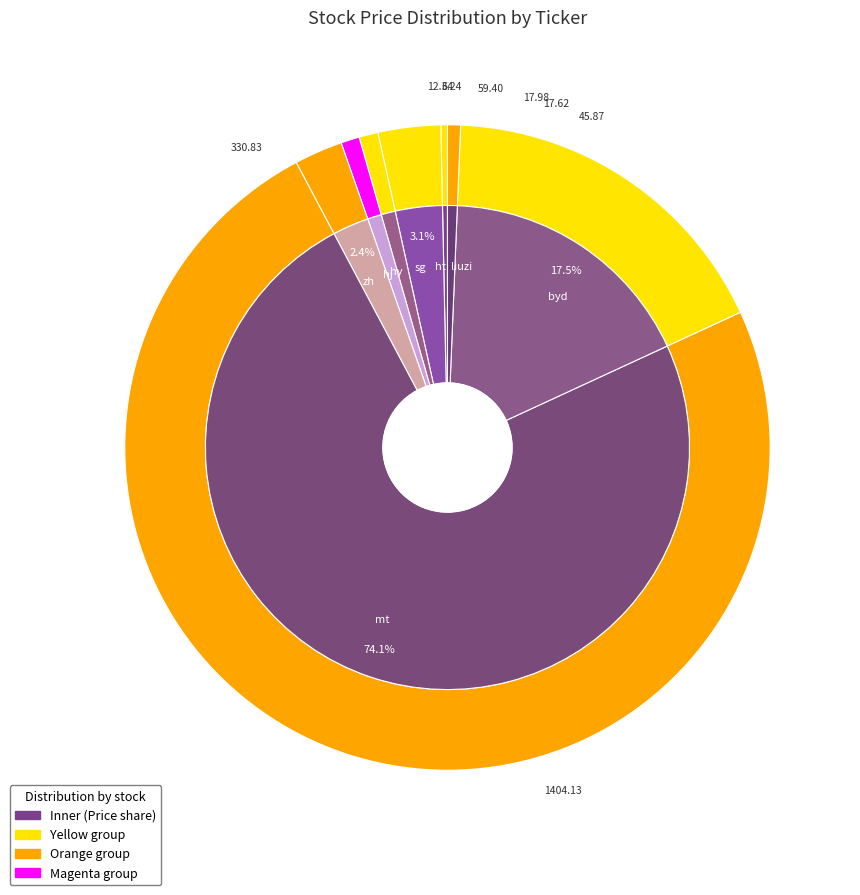

How much of the chart is everything except ht?

99.7%